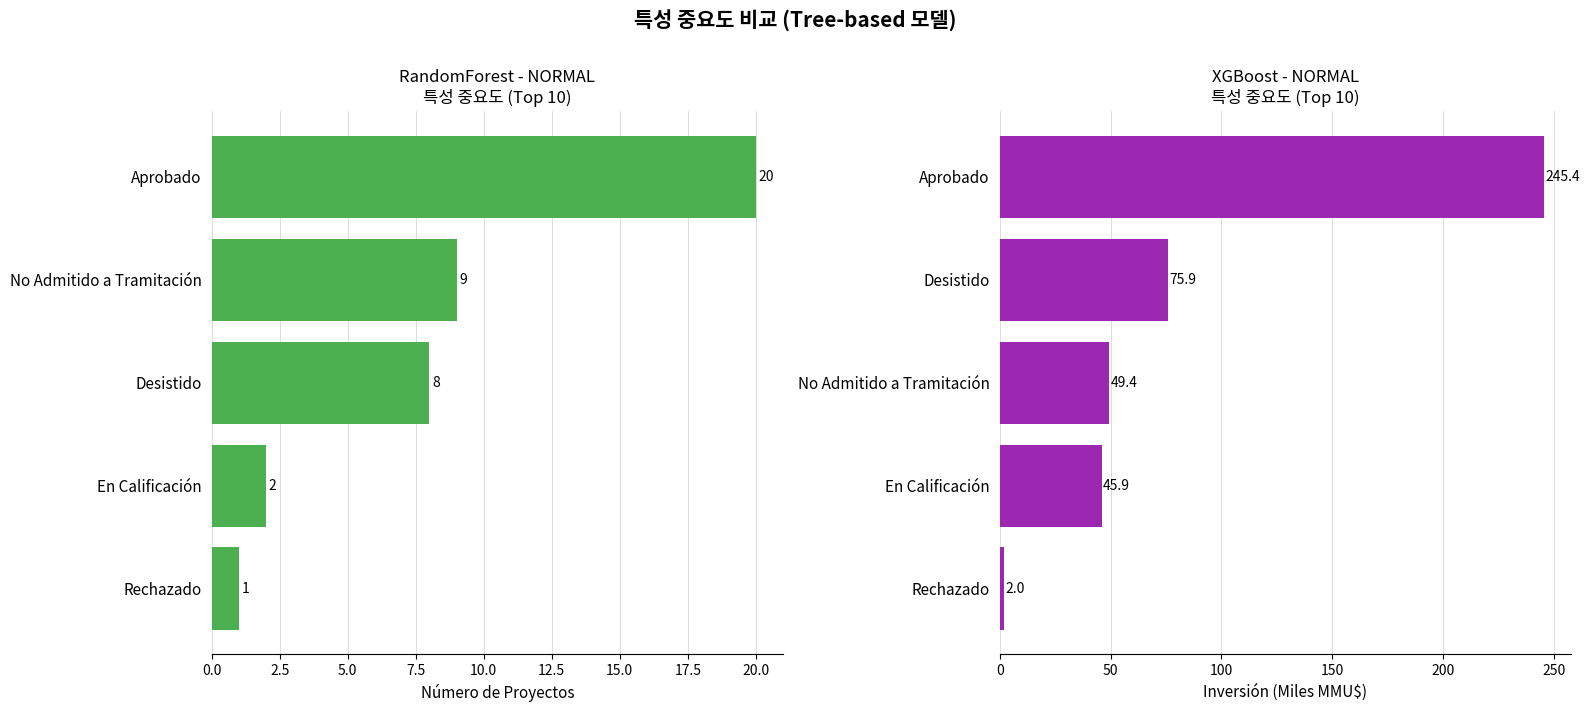

True or false: Inversión (MMMU$) has a value of 2.0 at Rechazado.

True